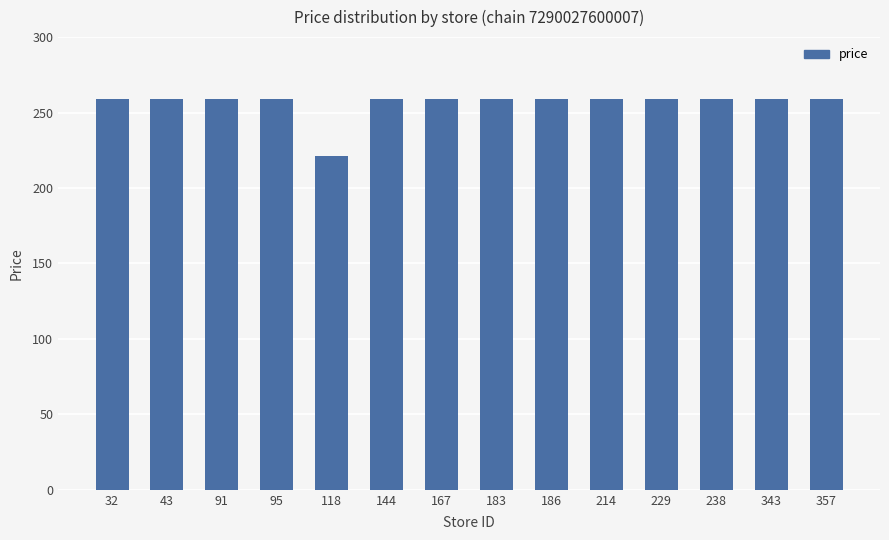

What is the change in value from 118 to 343?

+37.7